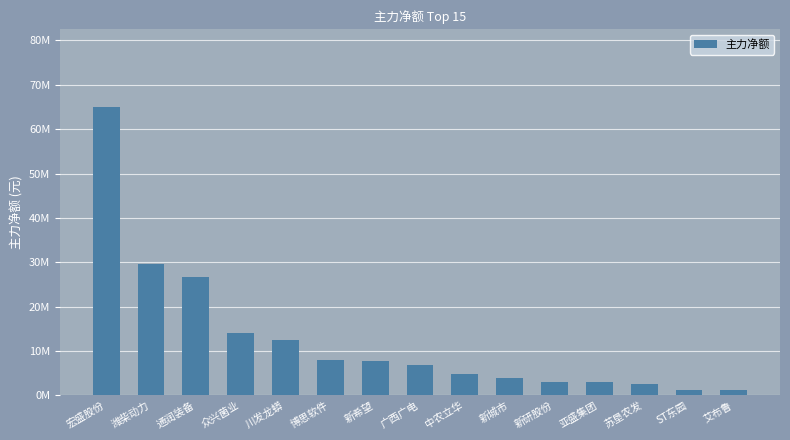

Rank the categories by value from lowest to highest.

艾布鲁, ST东园, 苏垦农发, 亚盛集团, 新研股份, 新城市, 中农立华, 广西广电, 新希望, 博思软件, 川发龙蟒, 众兴菌业, 通润装备, 潍柴动力, 宏盛股份